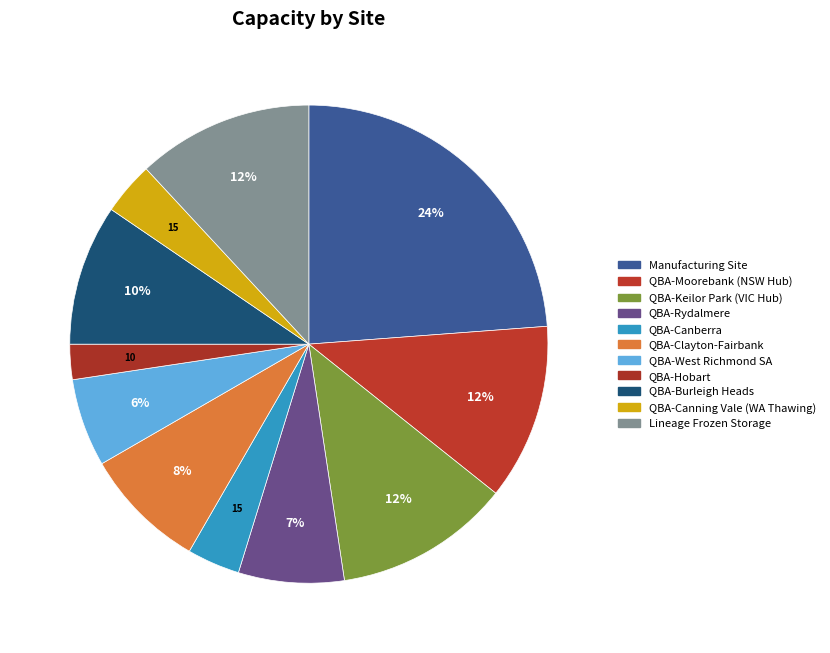

What percentage is the QBA-Clayton-Fairbank slice, to the nearest percent?

8%